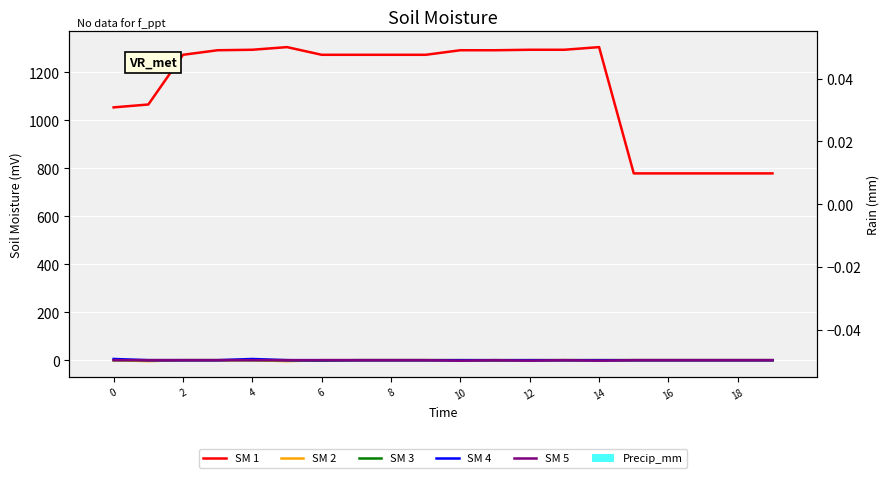

How many data points in SM 1 are above 1272?

8